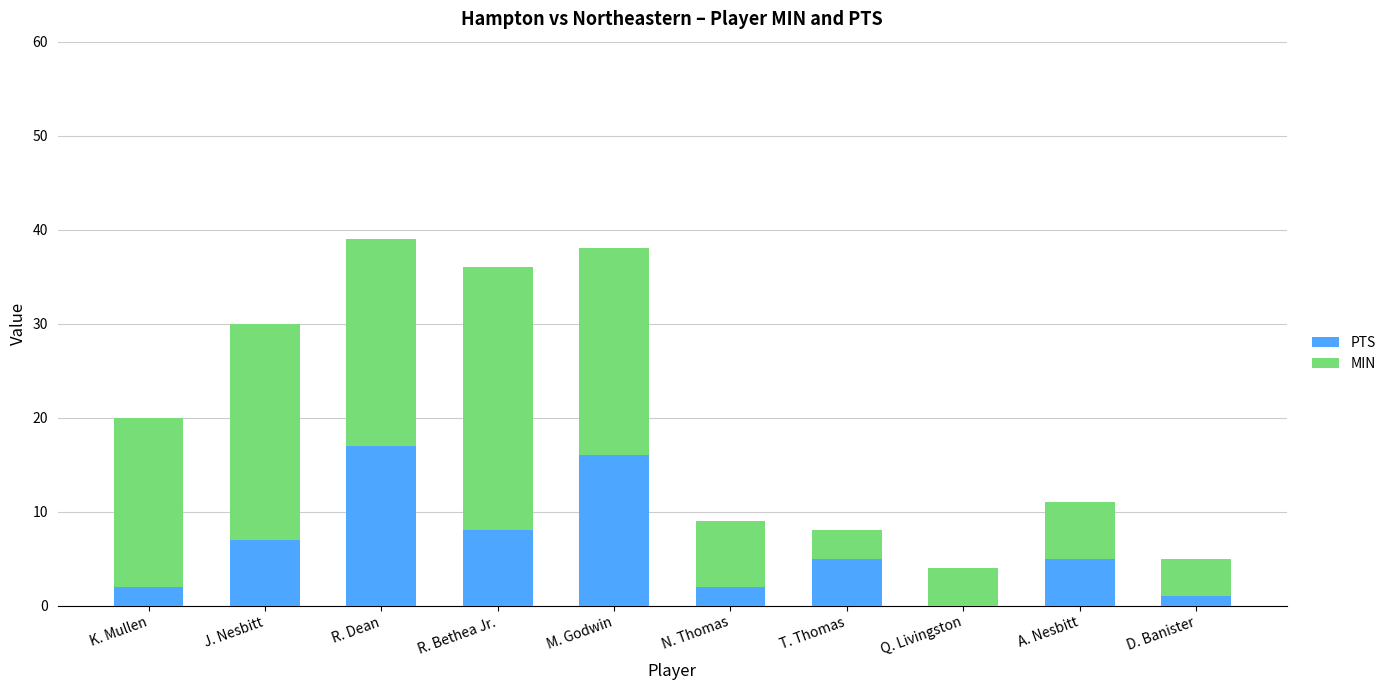

At which category is the sum across all series the highest?

R. Dean